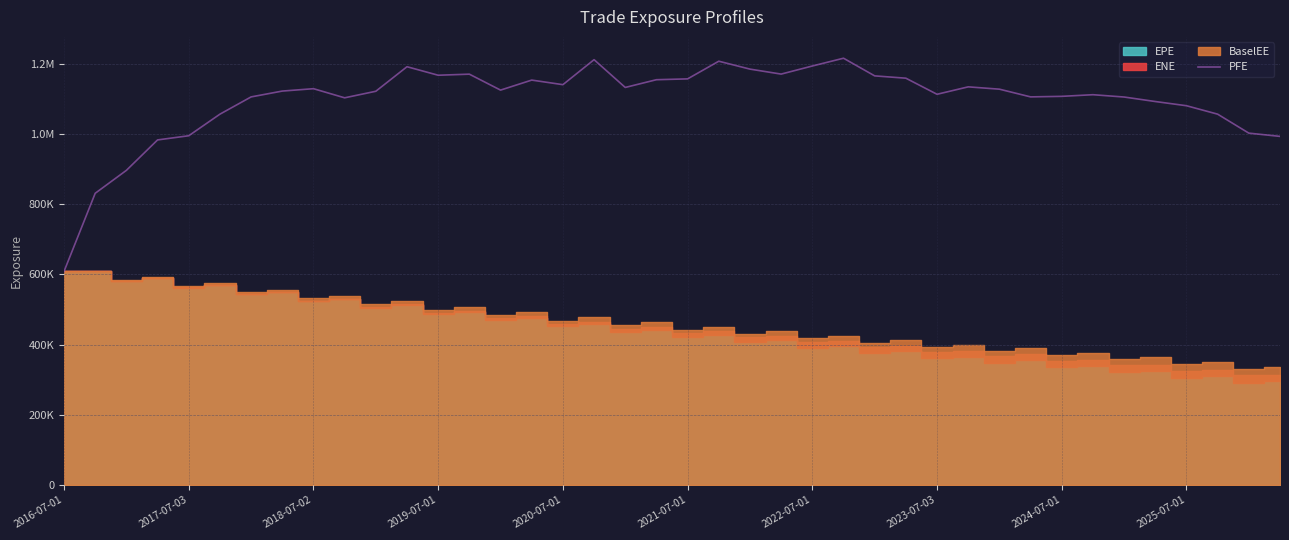

What is the change in value from 2021-07-01 to 31?

+49270